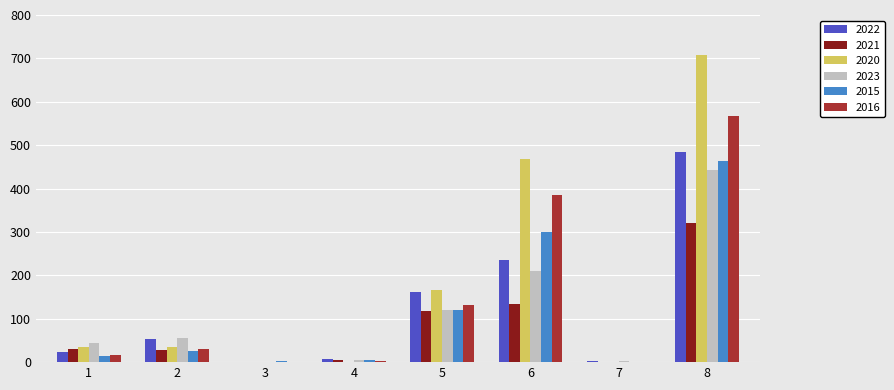

At which category is the sum across all series the highest?

8